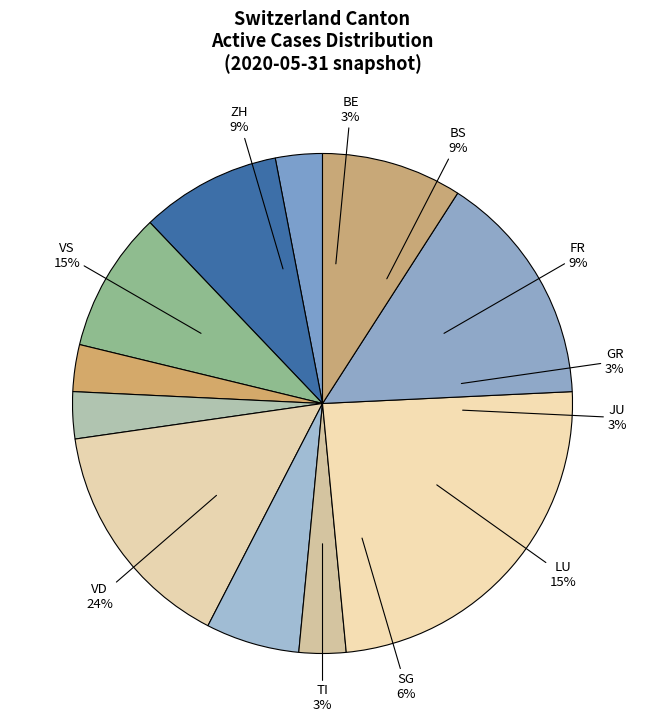

To the nearest percent, what is the difference between the TI and BS slice percentages?

6%